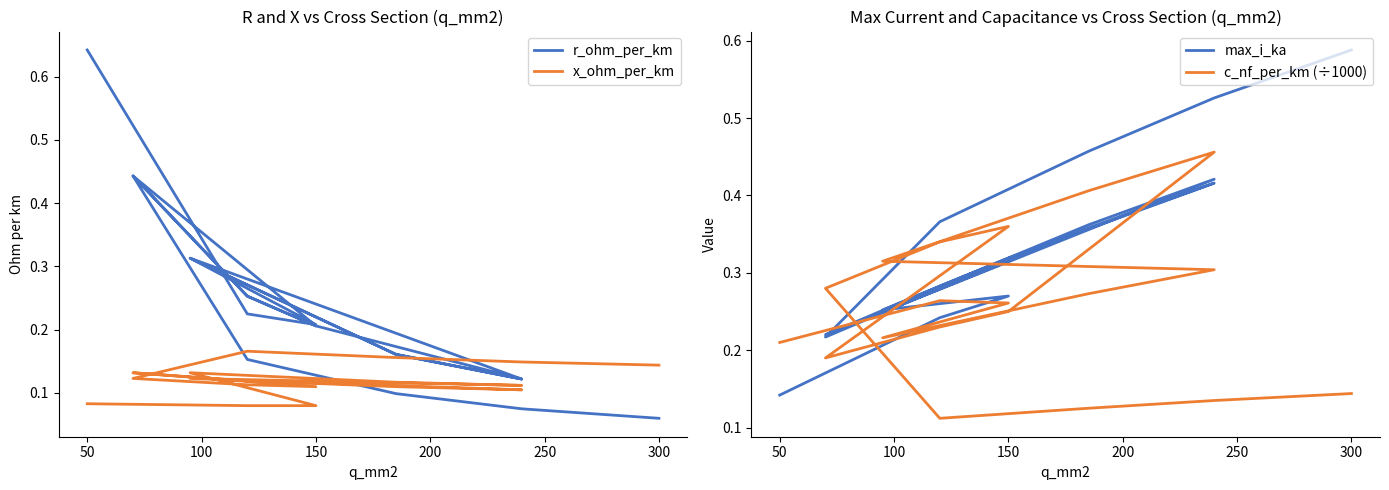

What is the total value across all series at 300?

1.0